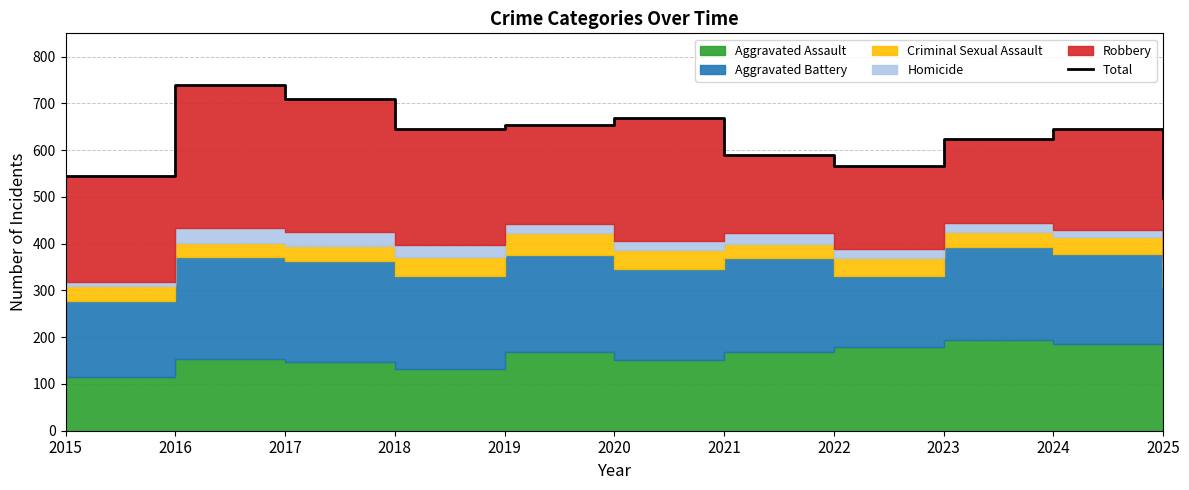

What is the minimum value shown in the chart?

498